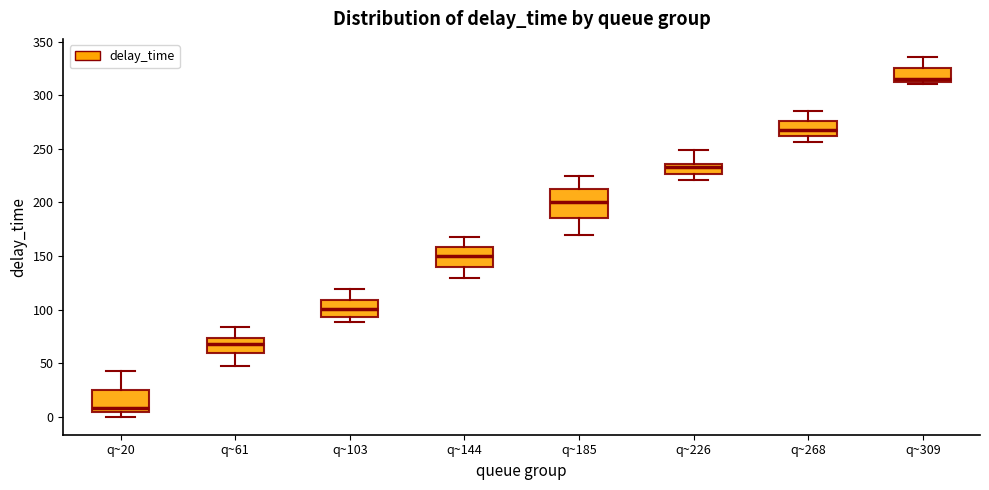

Which box has the highest median line?

q~309